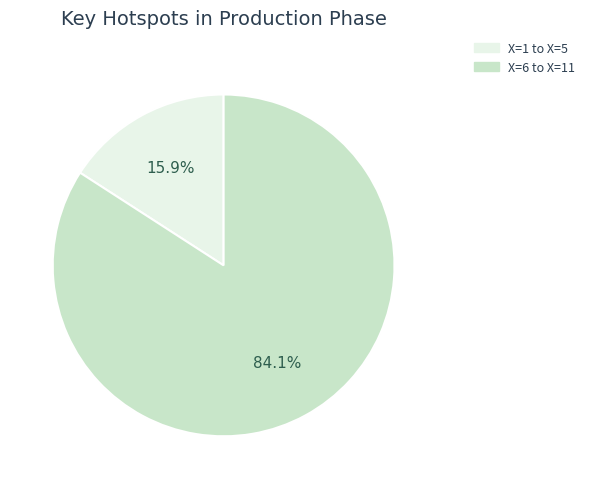

Is there any slice that represents more than half of the pie?

Yes